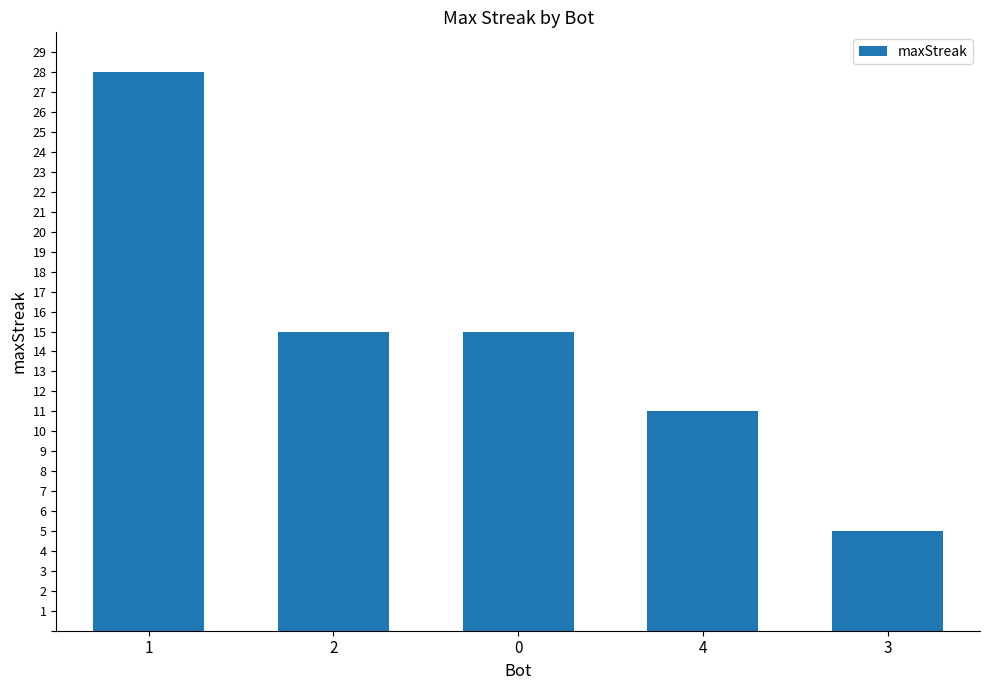

Count the number of data series in this chart.

1